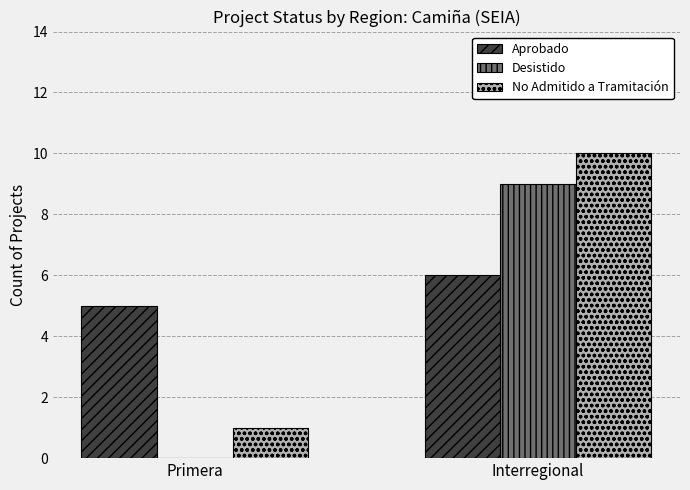

Which category has the highest value in the Aprobado series?

Interregional